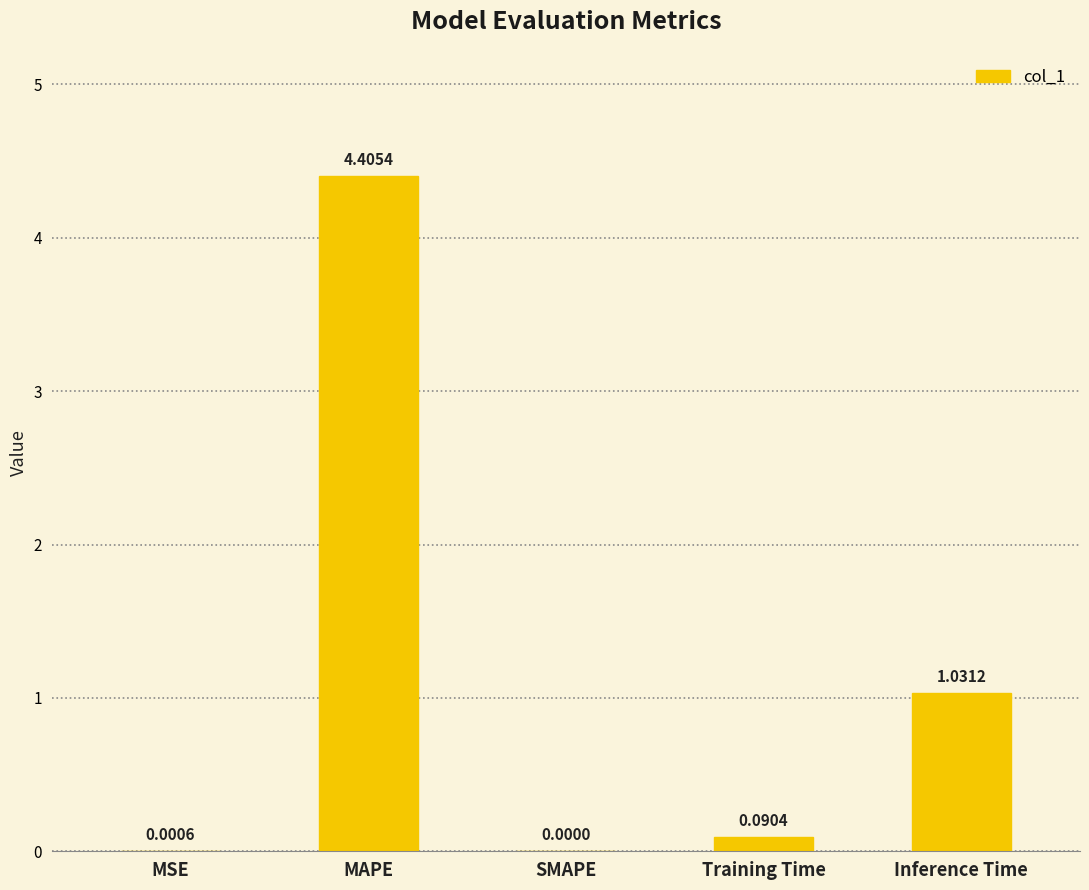

Where is the data nearest to the value 2?

Inference Time